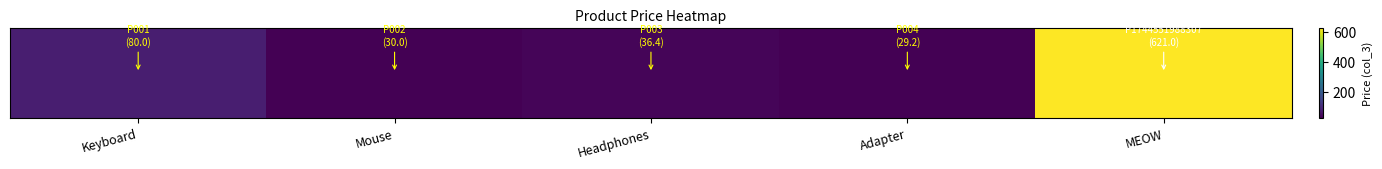

What is the sum of all values?

796.6